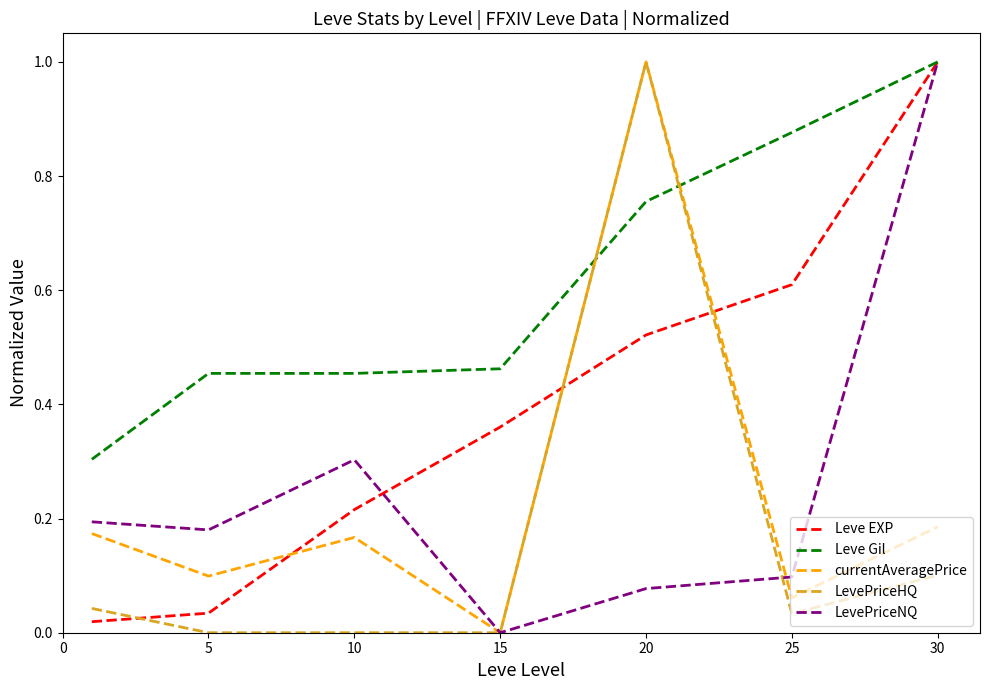

True or false: currentAveragePrice has more than 2 interior local peaks.

False